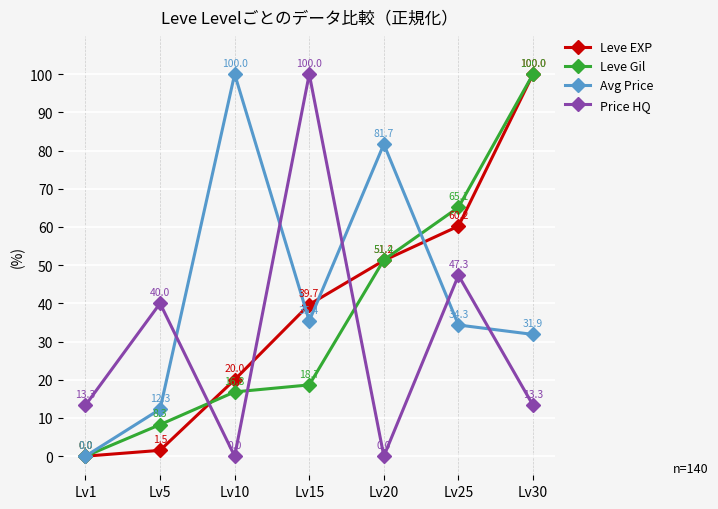

How many interior local peaks does the Avg Price series have?

2